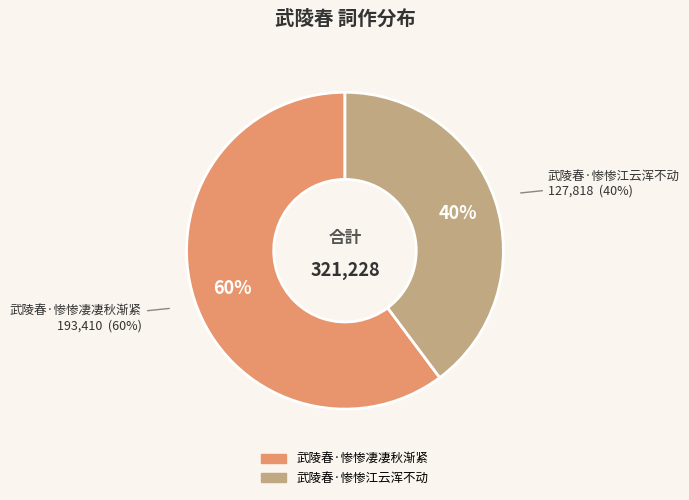

Rank the categories by value from highest to lowest.

武陵春·惨惨凄凄秋渐紧, 武陵春·惨惨江云浑不动